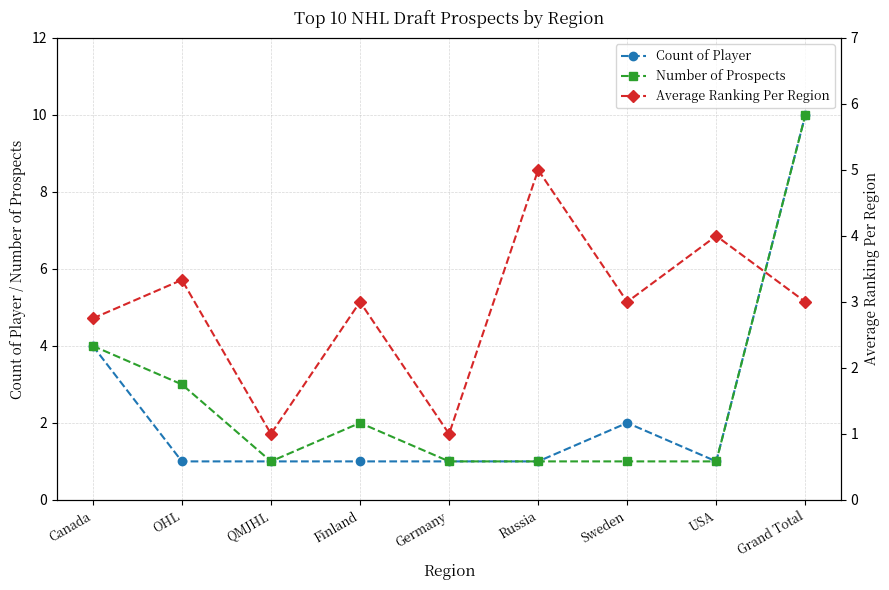

At which label does Number of Prospects reach its peak?

Grand Total